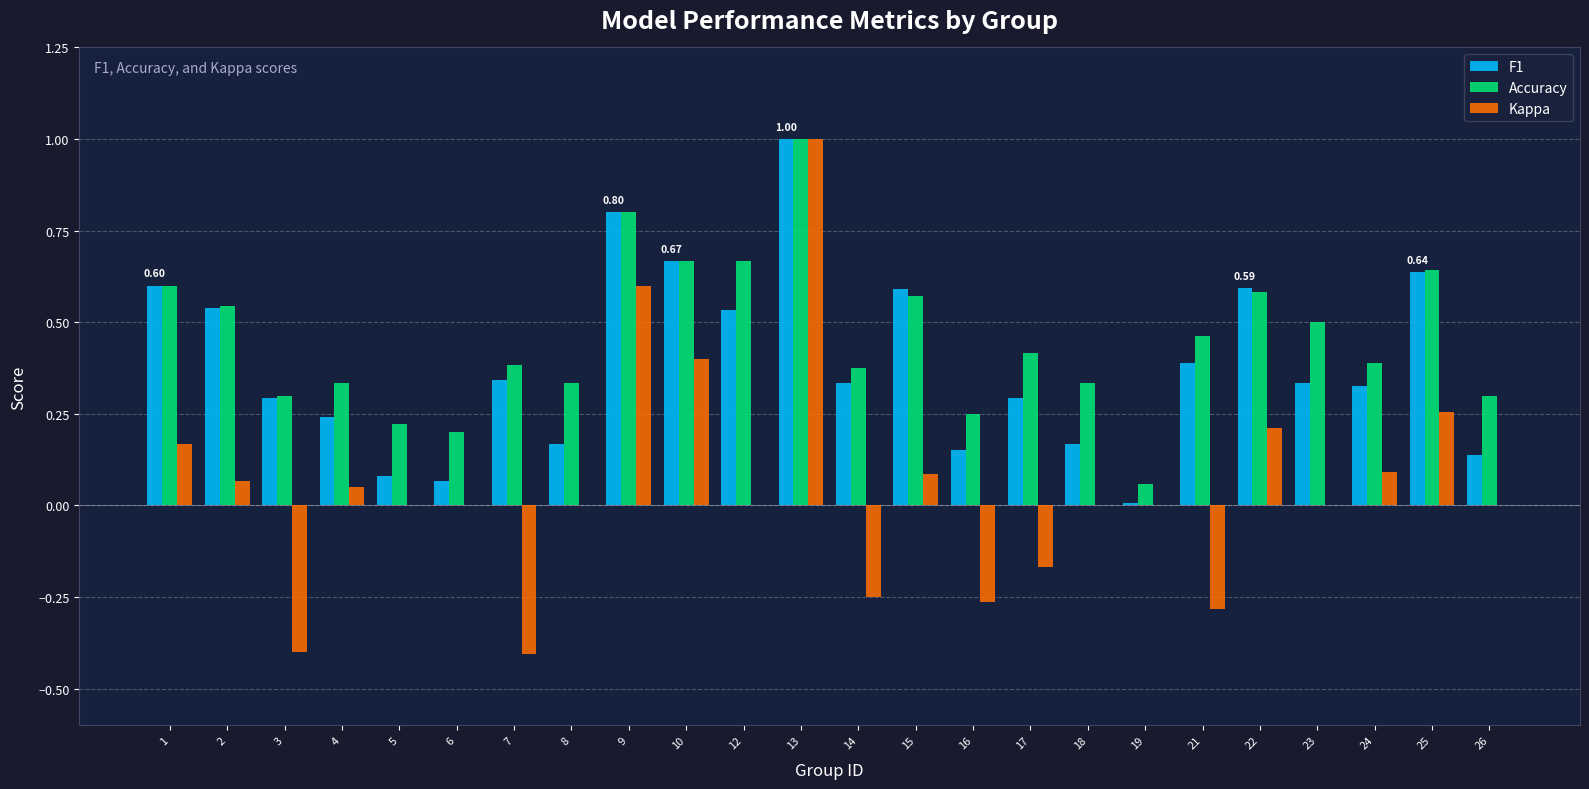

What is the total value across all series at 1?

1.4